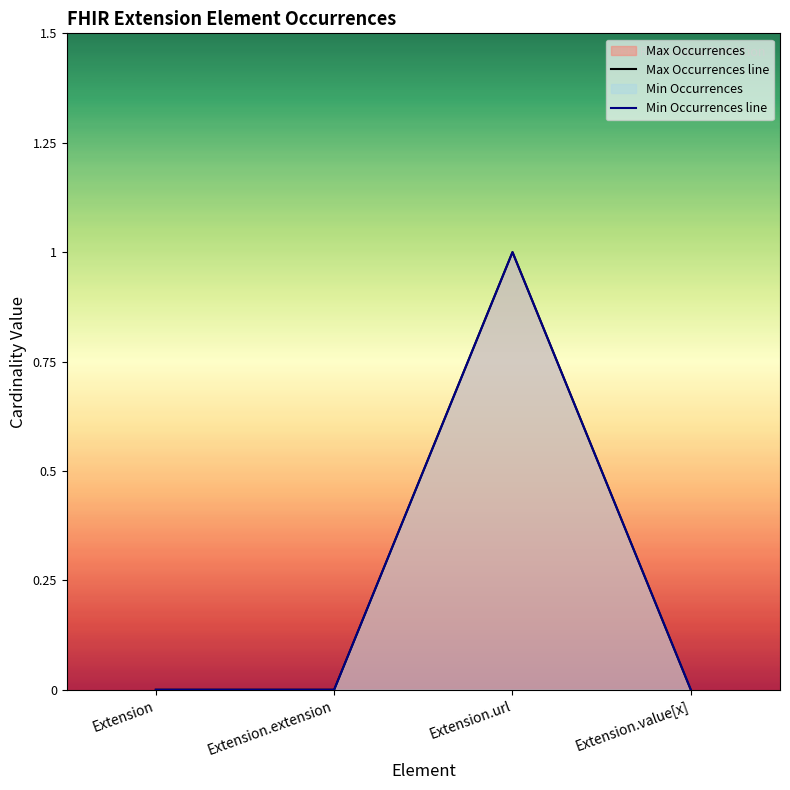

What position from the right is Extension.extension?

3